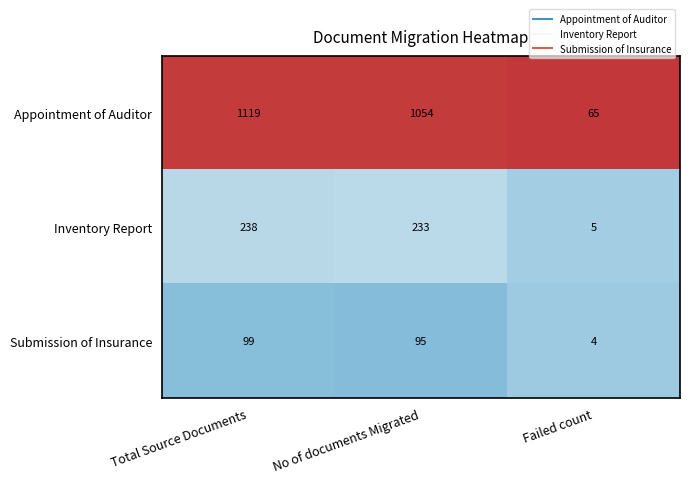

What is the difference between the Appointment of Auditor values at Total Source Documents and Failed count?

1054